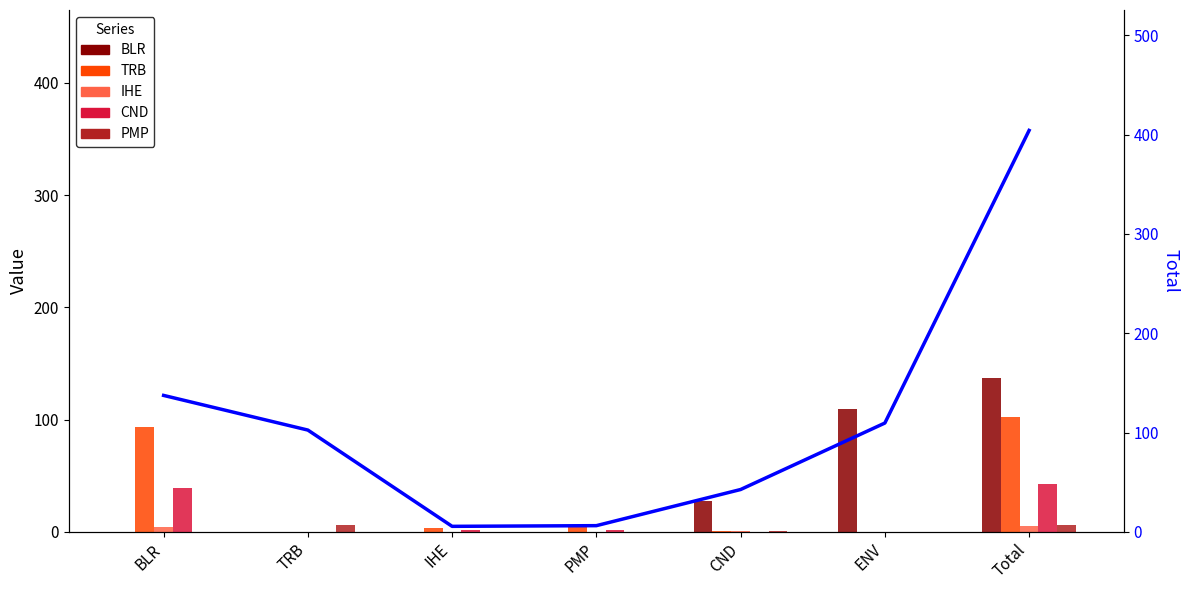

What position from the right is ENV?

2